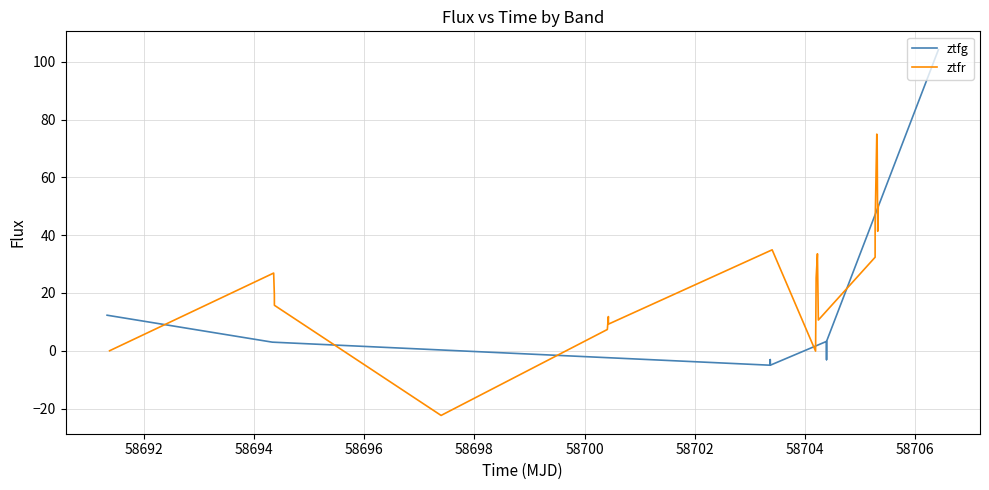

How many interior local valleys does the ztfr series have?

5